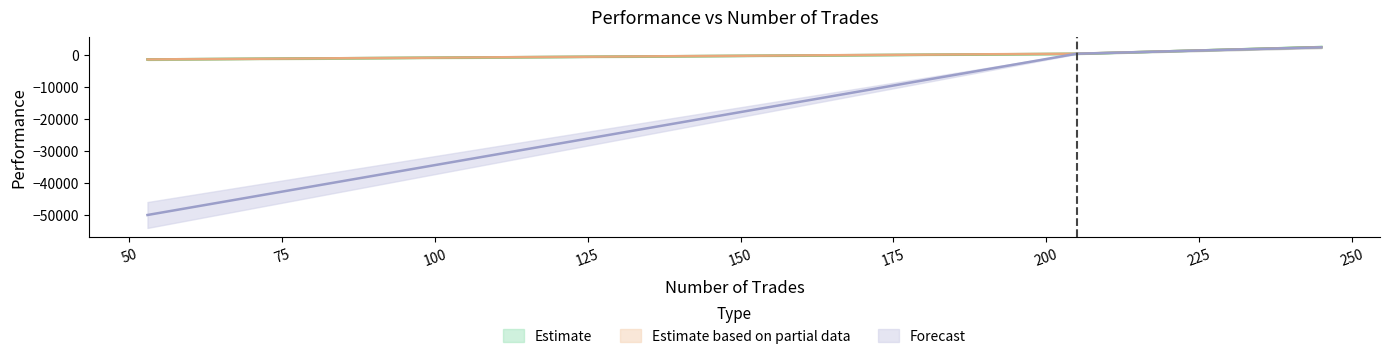

True or false: q learning training performance has a value of 421.3 at 205.

True